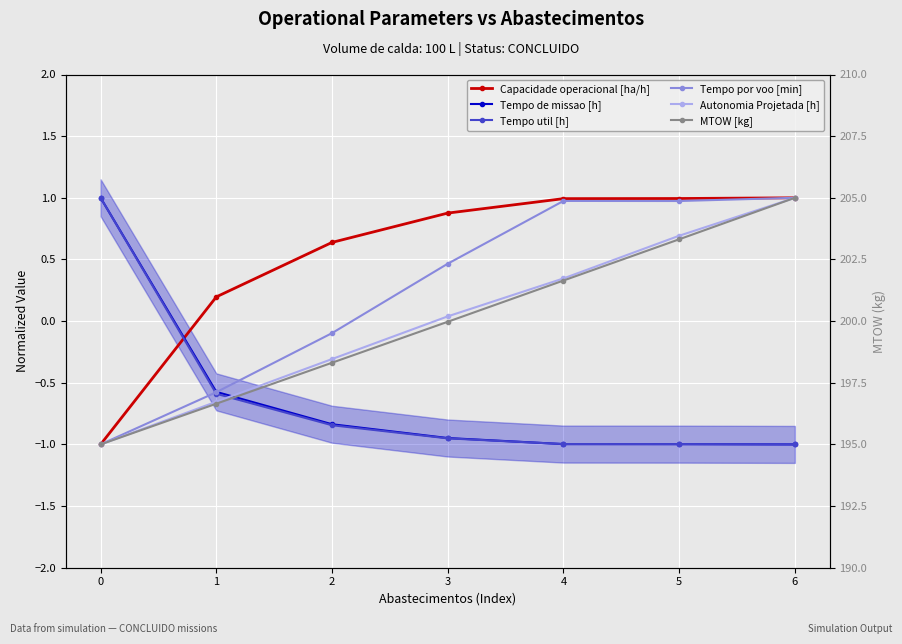

What is the difference between the Tempo de missao [h] values at 1 and 6?

0.4